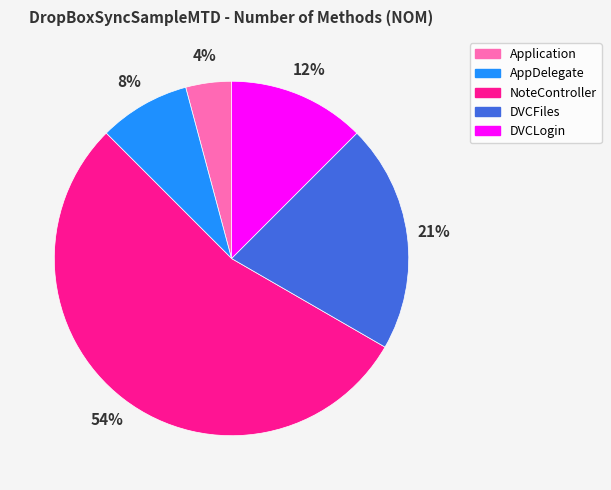

Is the sum of DVCFiles and Application greater than half?

No